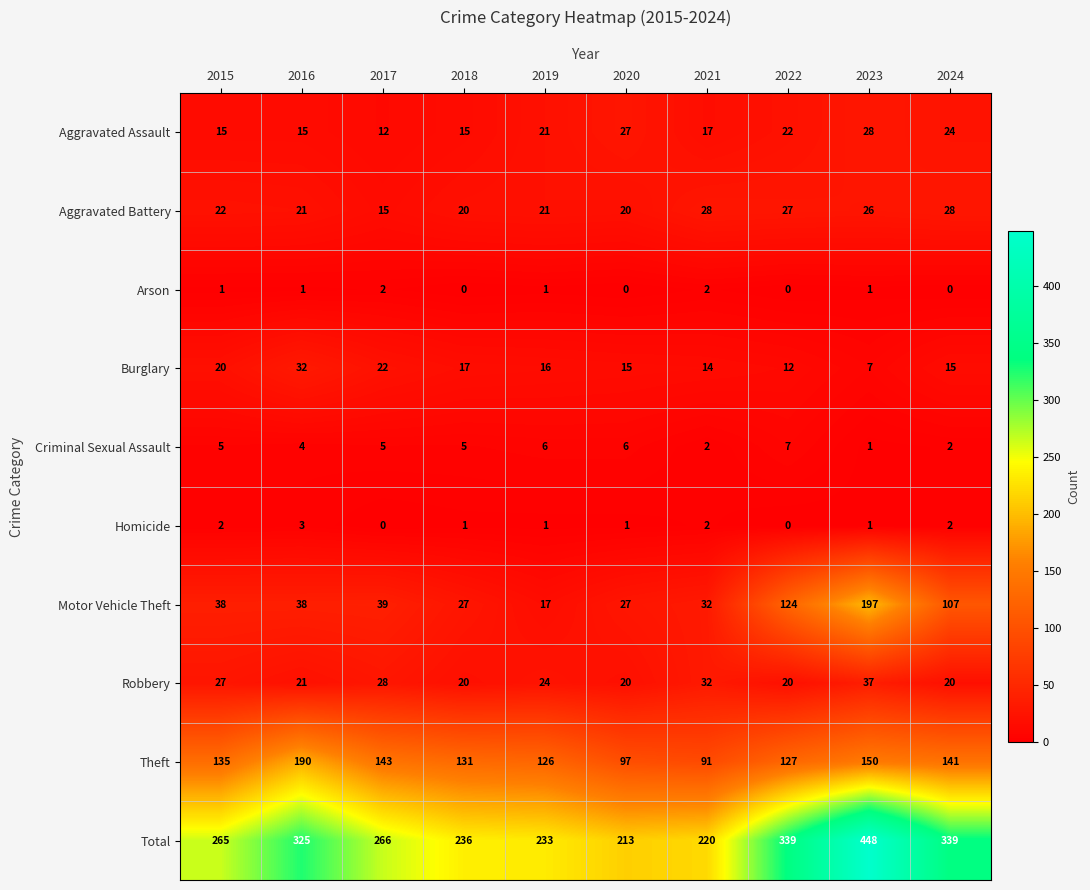

What is the difference between the maximum and minimum values in the Aggravated Battery series?

13